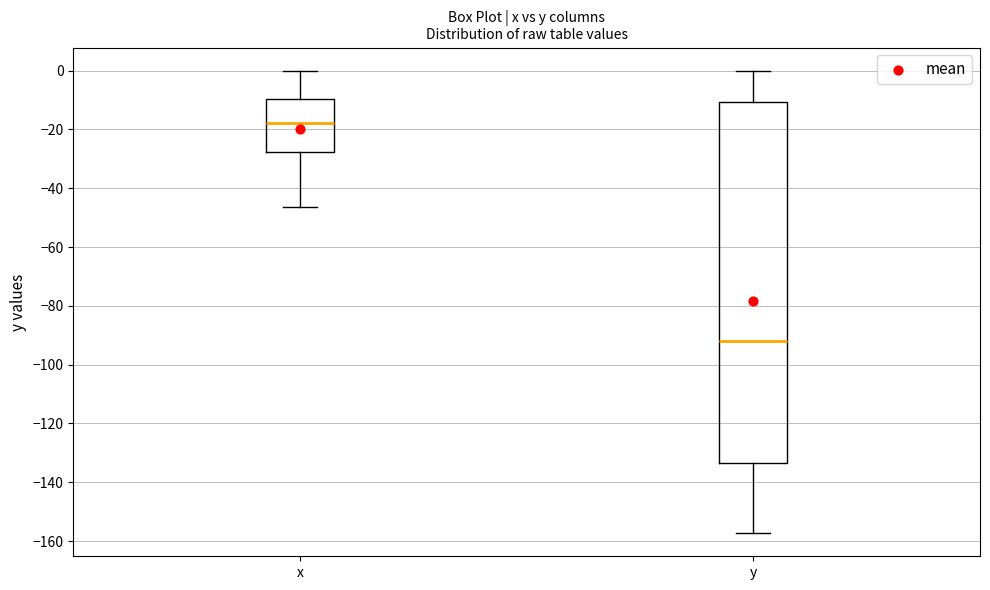

Reading left to right, transcribe this box plot: for each box, give where its median line is, the range the box spans, and where its two whiskers end, as read against the y-axis. The values are not printed on the chart, so give them approximately, as read against the axis.

x: median -18, box -28 to -10, whiskers -46 to 0
y: median -92, box -134 to -10, whiskers -158 to 0